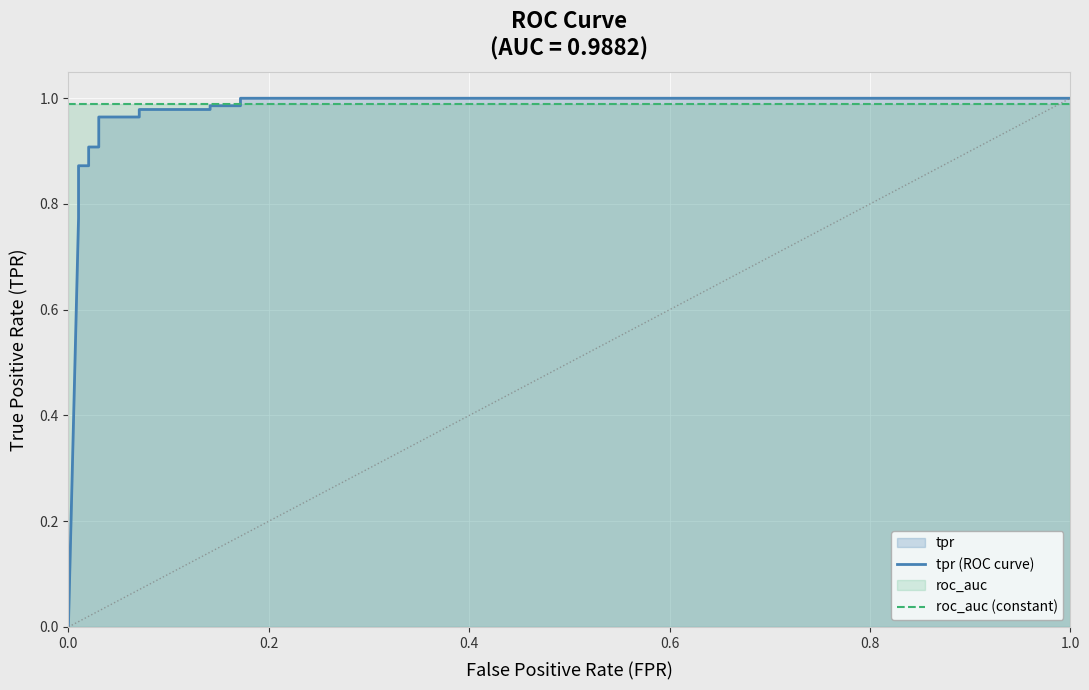

True or false: tpr (ROC curve) and roc_auc (constant) cross at least once.

True